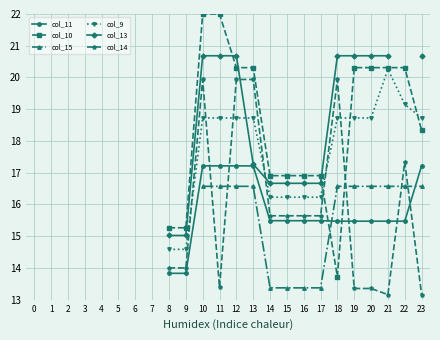

Which label corresponds to the smallest value in the chart?

21